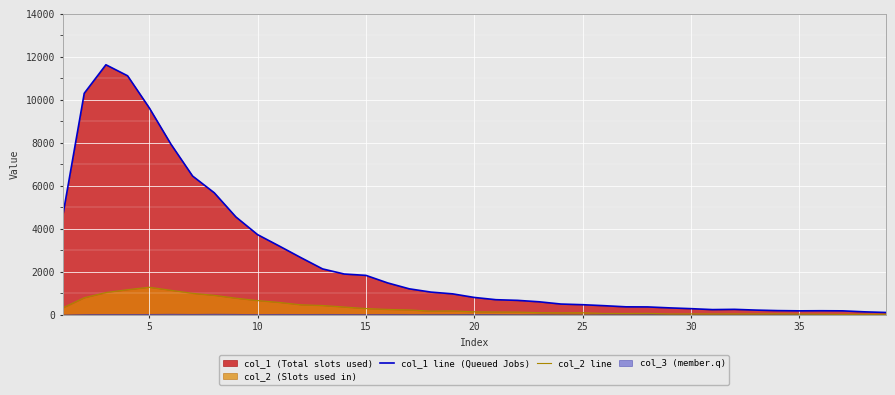

In col_2 line, how many points are lower than both neighbors (excluding endpoints)?

6